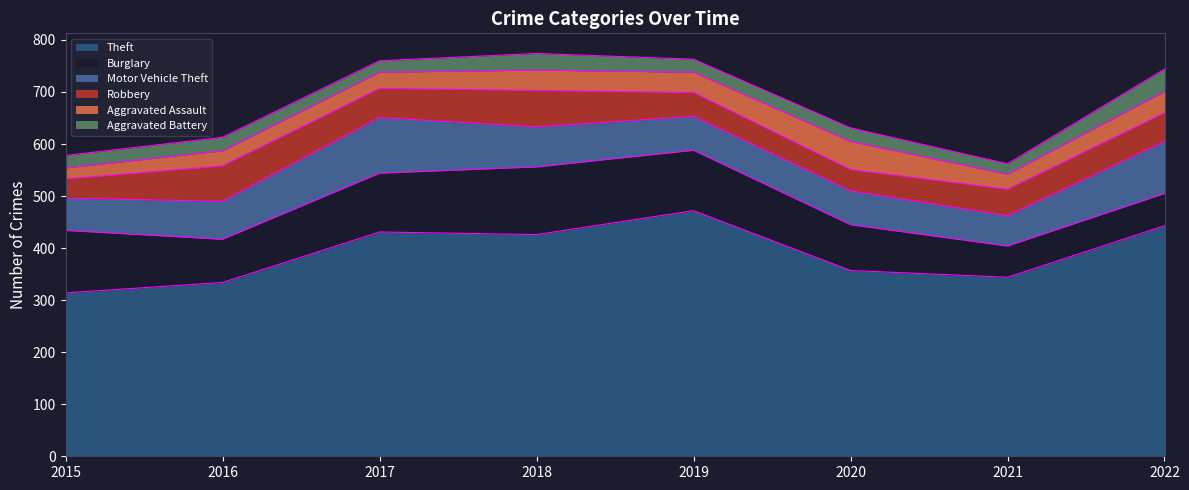

In Aggravated Assault, how many points are higher than both neighbors (excluding endpoints)?

1